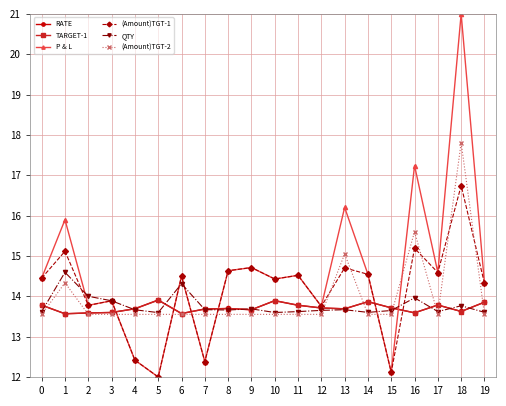

At which category does P & L reach its first local peak?

1